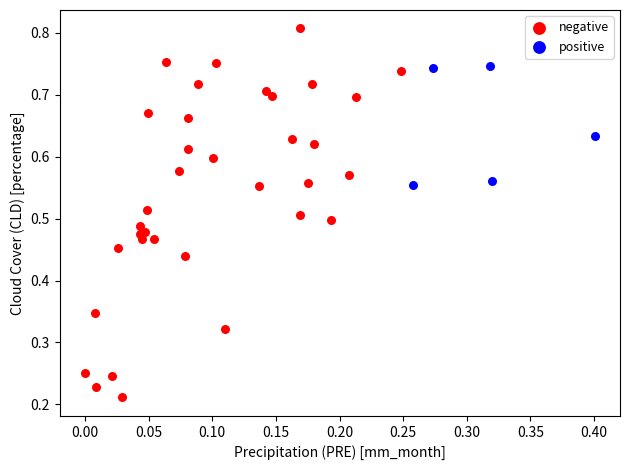

Which series has the largest Y range (max minus min)?

negative